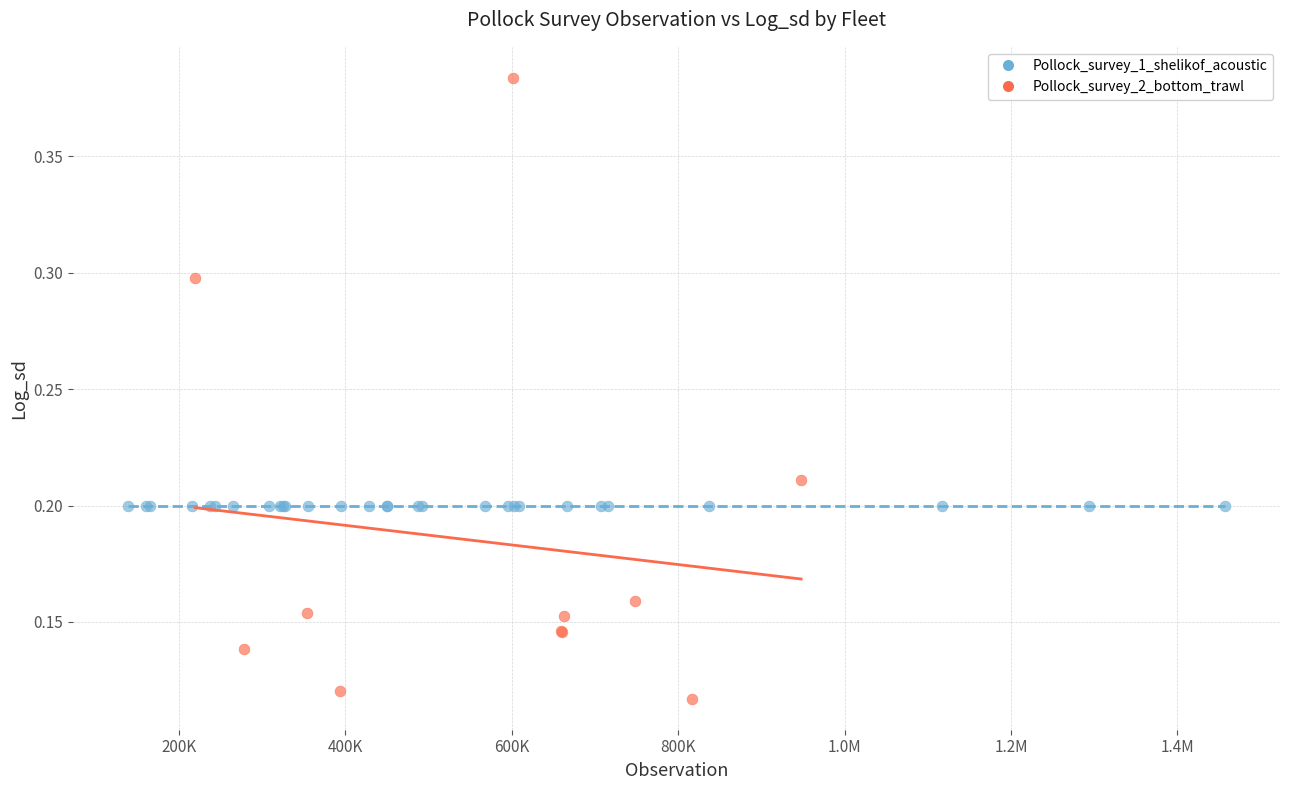

Which series reaches the minimum Y coordinate?

Pollock_survey_2_bottom_trawl